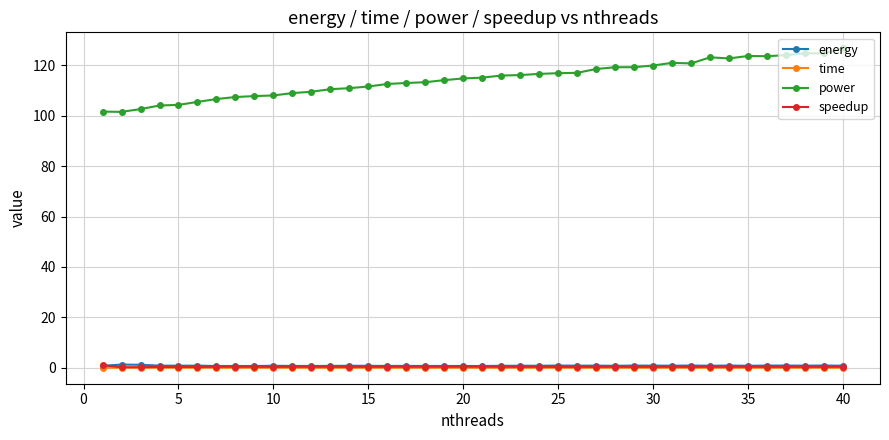

How many lines are shown in the chart?

4